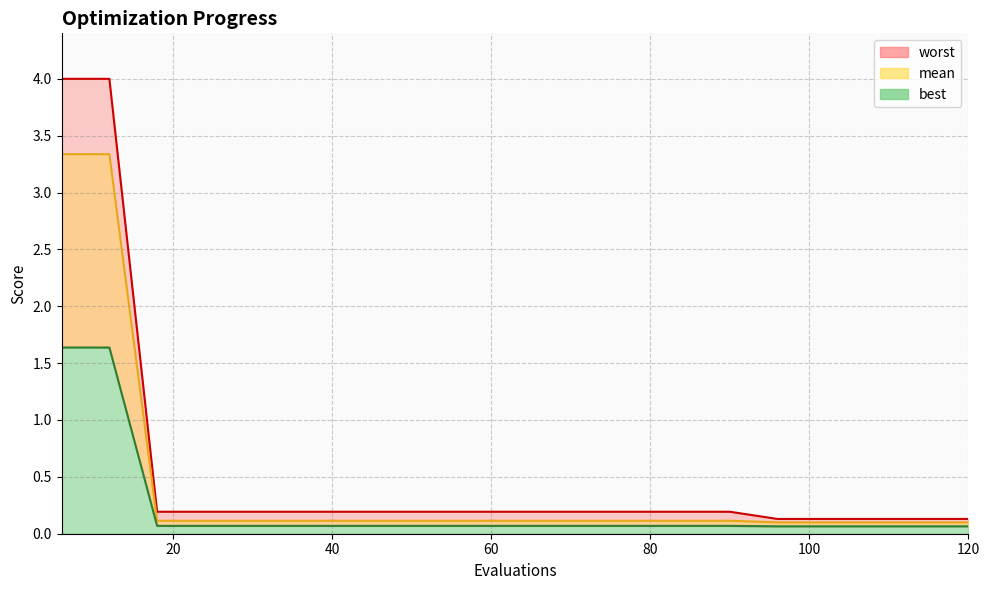

What is the difference between the second highest and second lowest values in the best_line series?

1.6